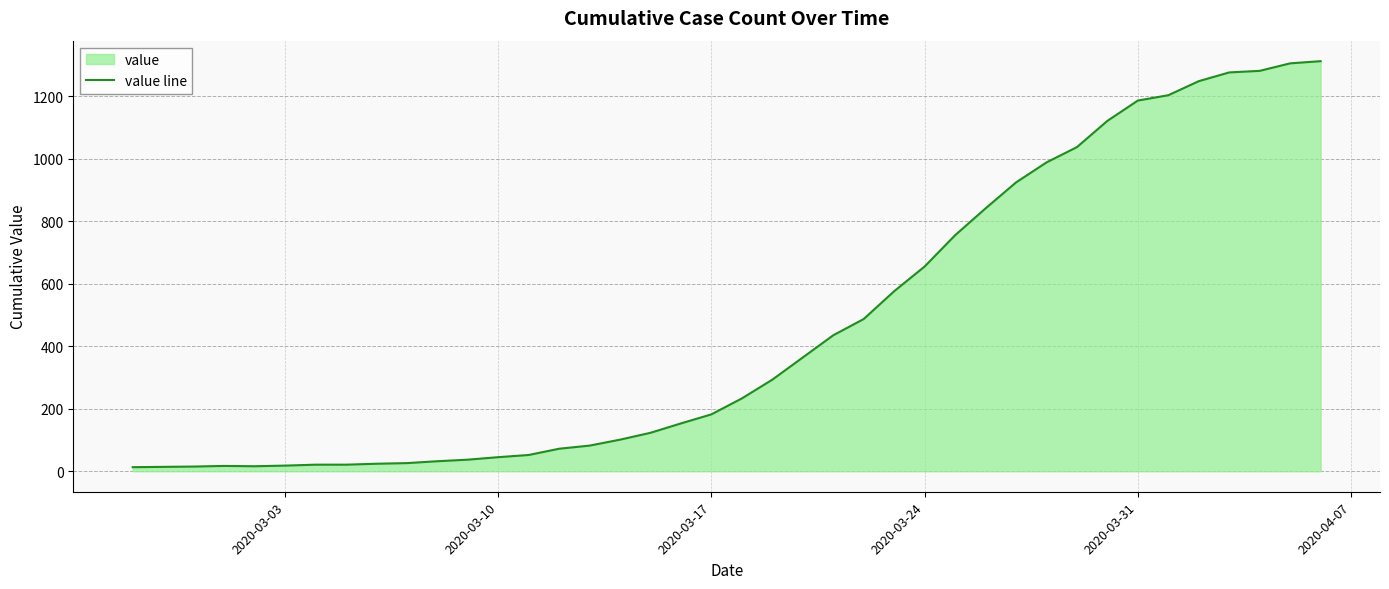

The chart shows a value of 1186 at 2020-03-31. True or false?

True